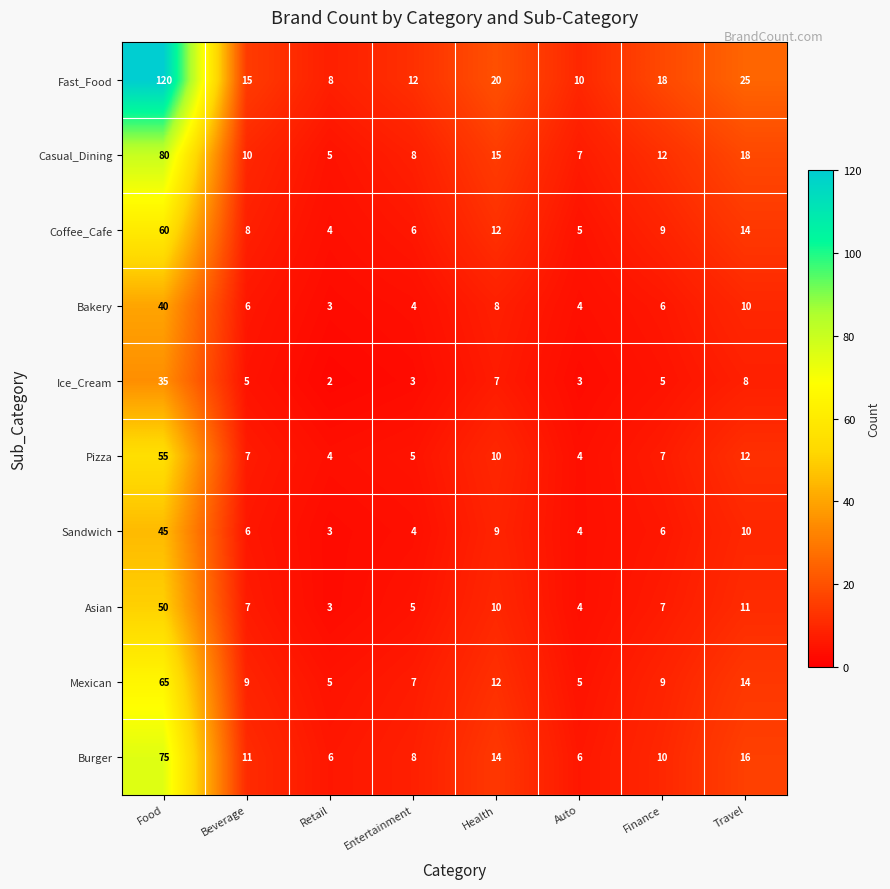

What is the sum of the Bakery values at Beverage and Health?

14